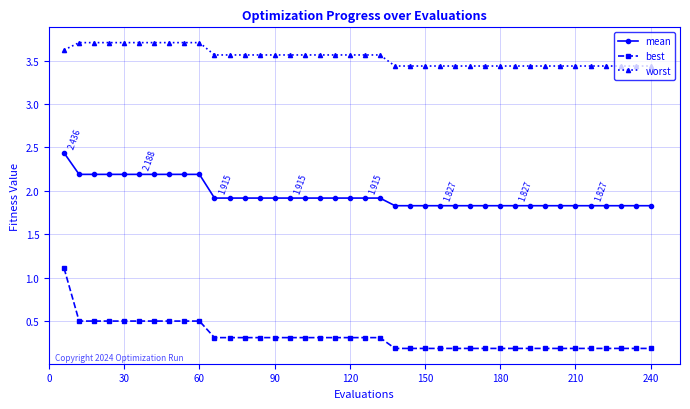

Which series has the largest total across all categories?

worst